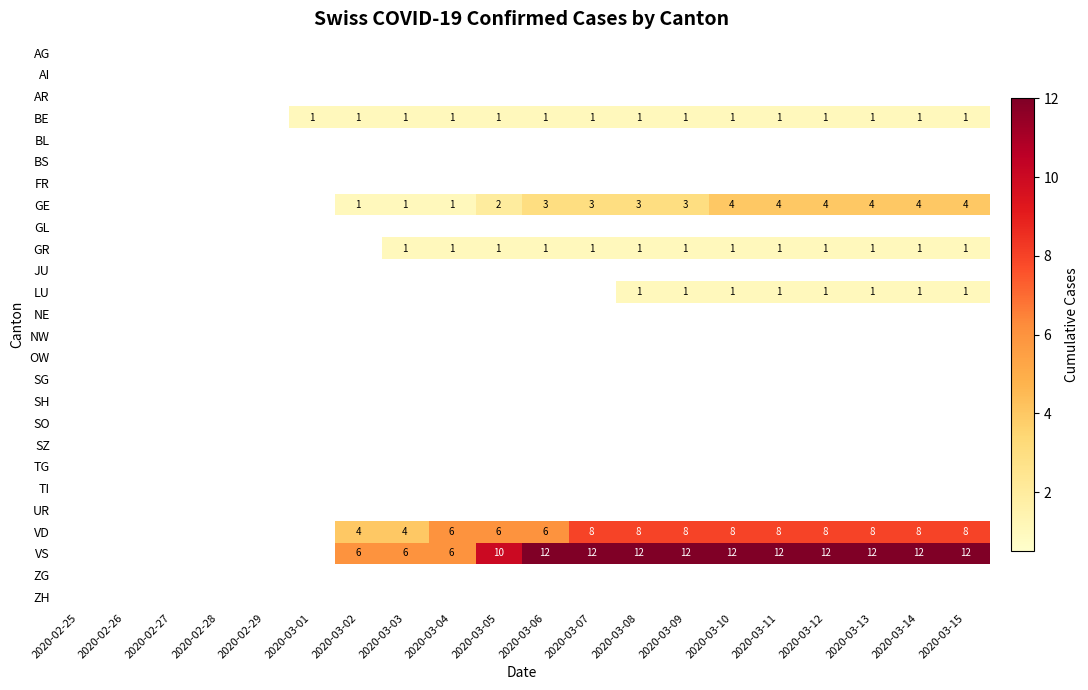

What is the sum of the VD values at 2020-03-14 and 2020-03-11?

16